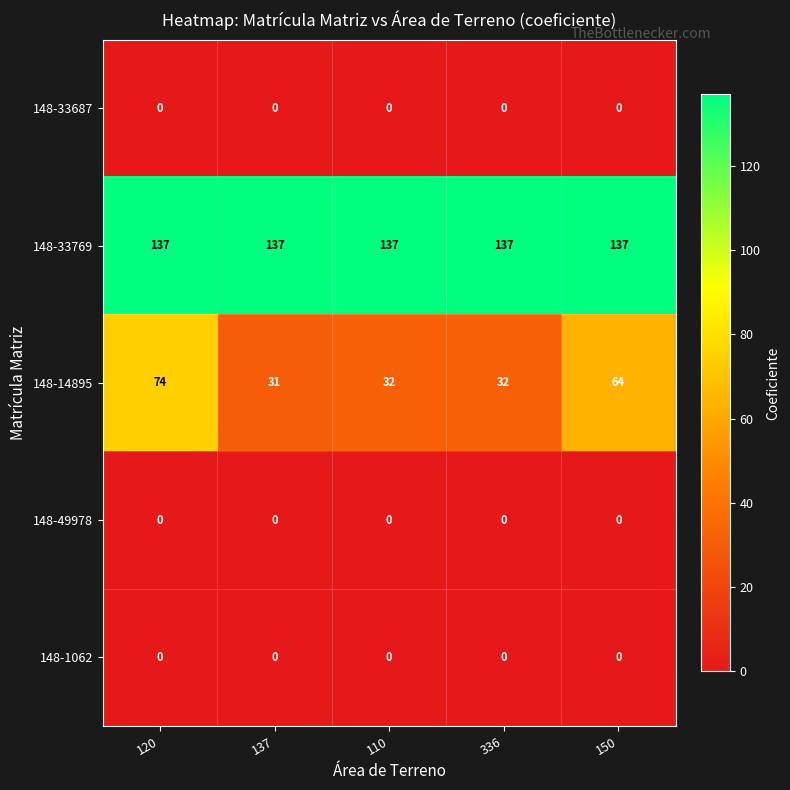

Reading left to right, what are all the values shown in this chart?

148-33687: 120=0	137=0	110=0	336=0	150=0
148-33769: 120=137	137=137	110=137	336=137	150=137
148-14895: 120=74	137=31	110=32	336=32	150=64
148-49978: 120=0	137=0	110=0	336=0	150=0
148-1062: 120=0	137=0	110=0	336=0	150=0